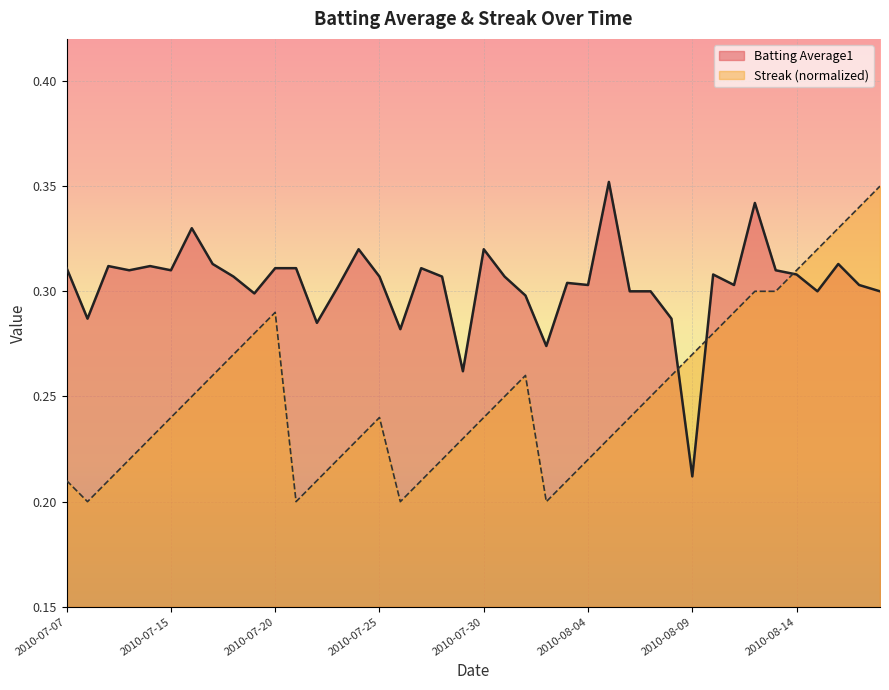

What is the label of the 33rd point from the left?

2010-08-11